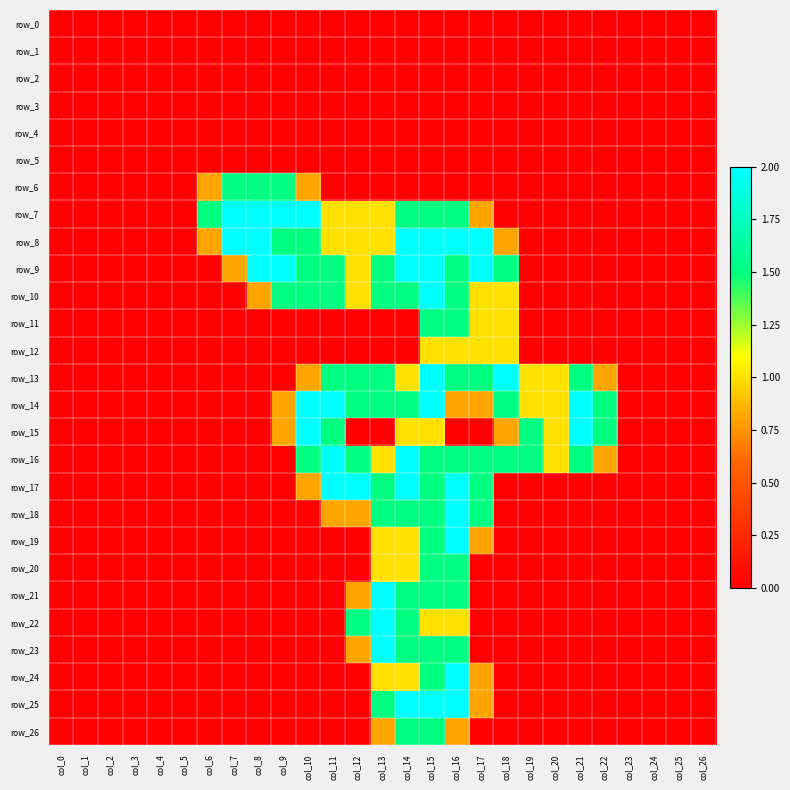

What is the total value across all series at col_8?

8.3